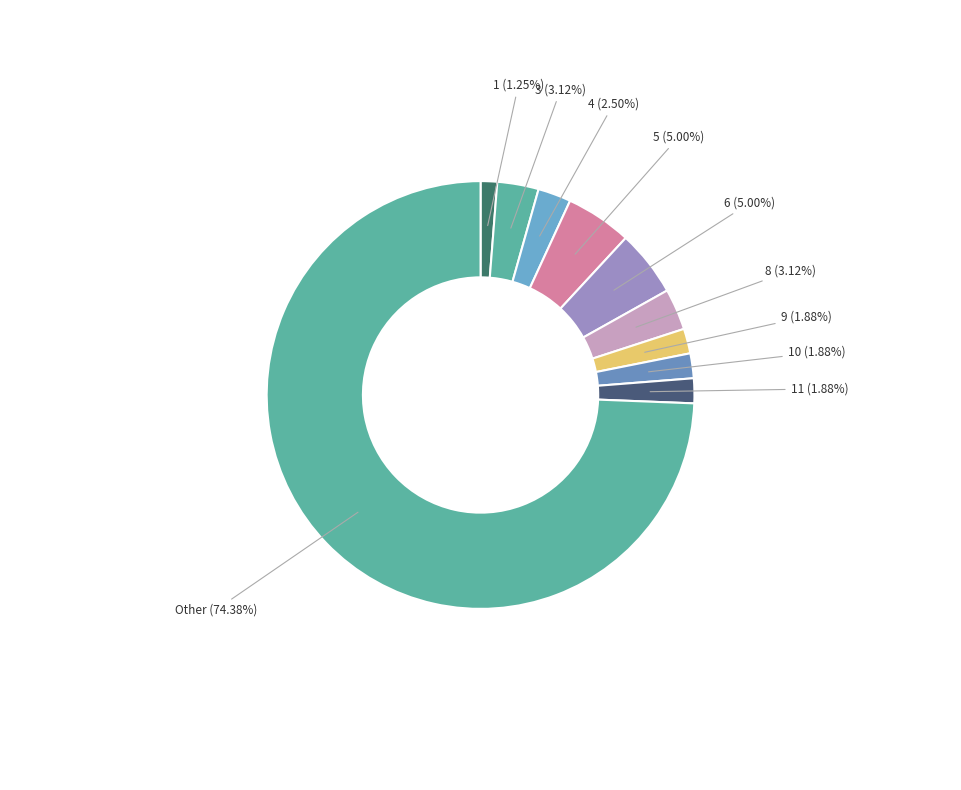

Is 3 the majority of the pie?

No